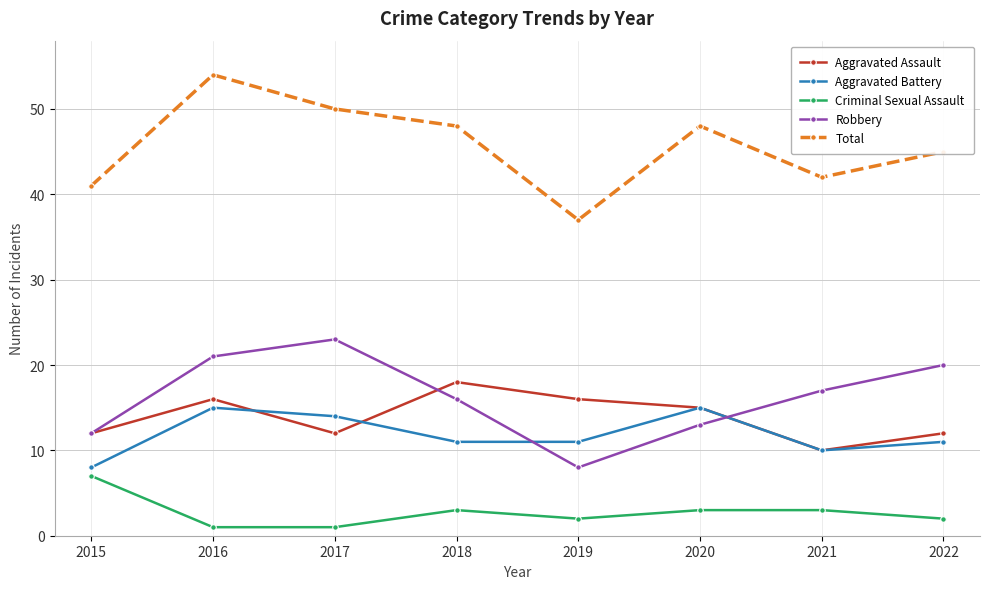

At which label does Robbery reach its peak?

2017